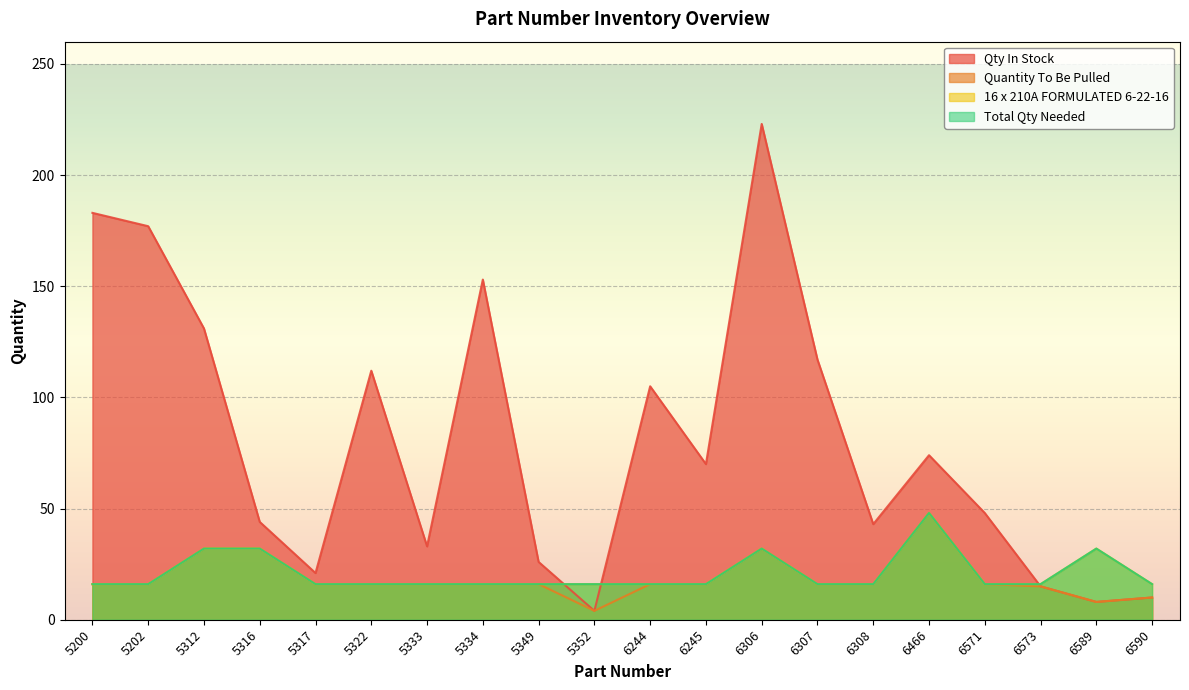

What are all the series names shown in the legend?

Qty In Stock, Quantity To Be Pulled, 16 x 210A FORMULATED 6-22-16, Total Qty Needed